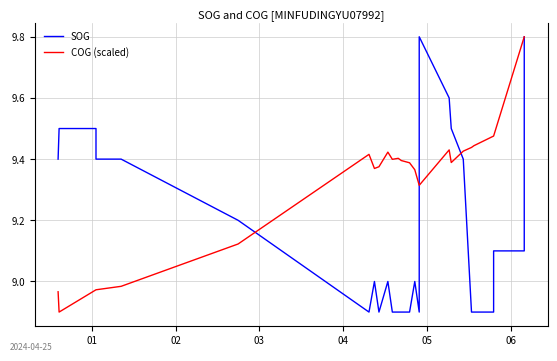

What is the value of the SOG point at the 27th from the left?

8.9